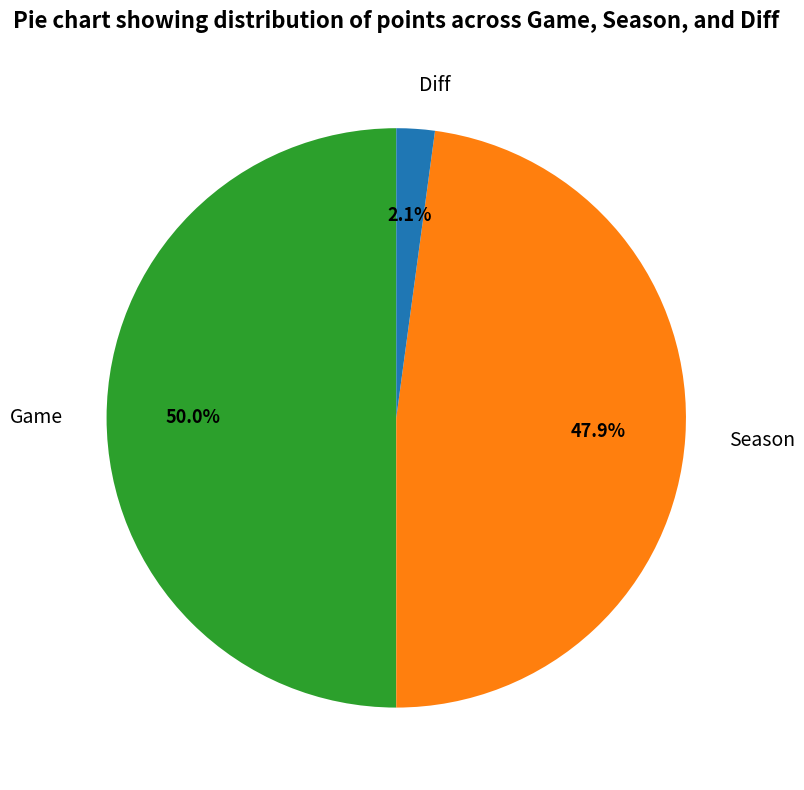

Between Season and Game, which is larger?

Game